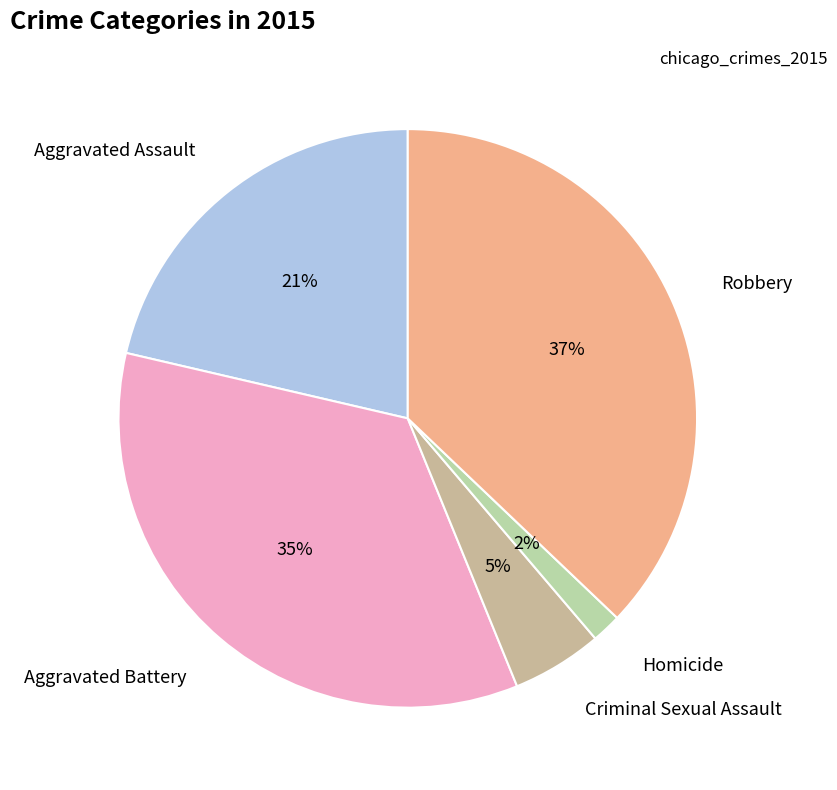

To the nearest percent, what portion does Aggravated Assault represent?

21%